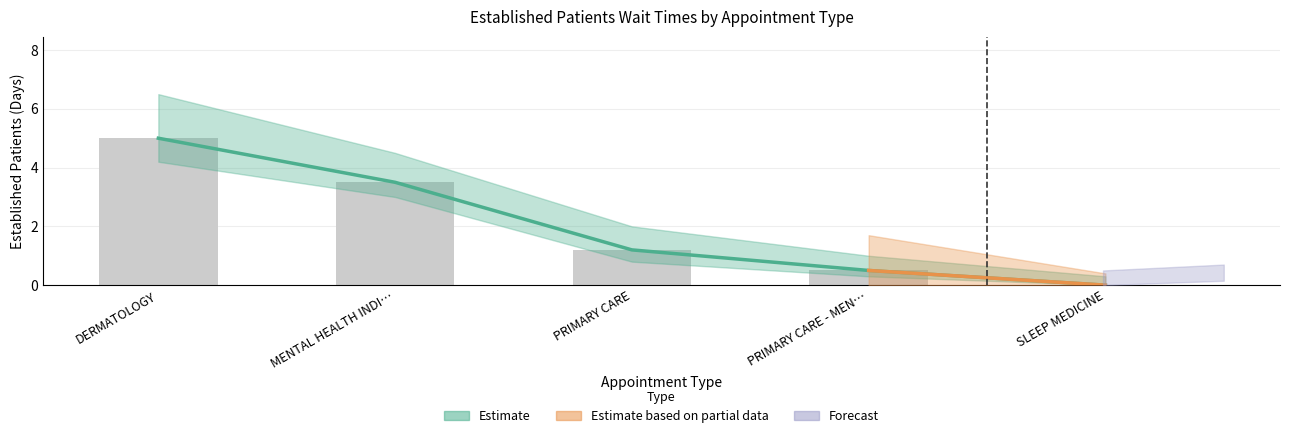

How many positive values are there?

4